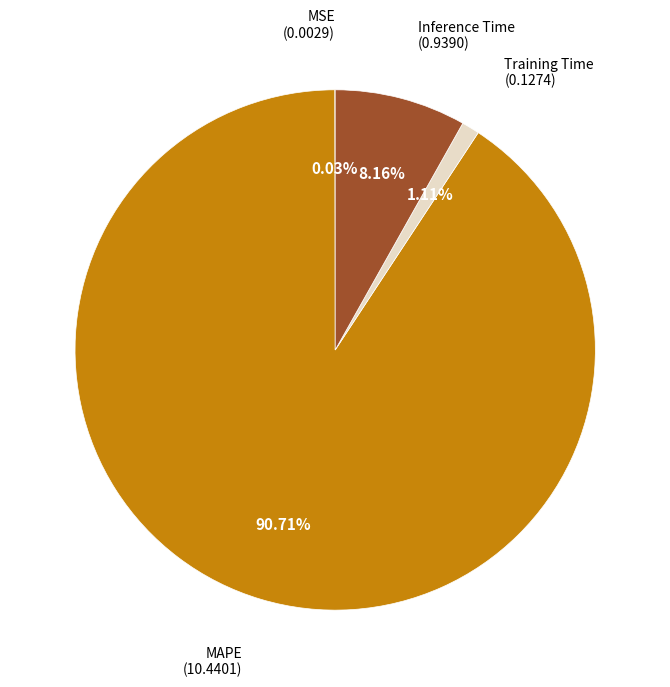

What is the majority slice?

MAPE